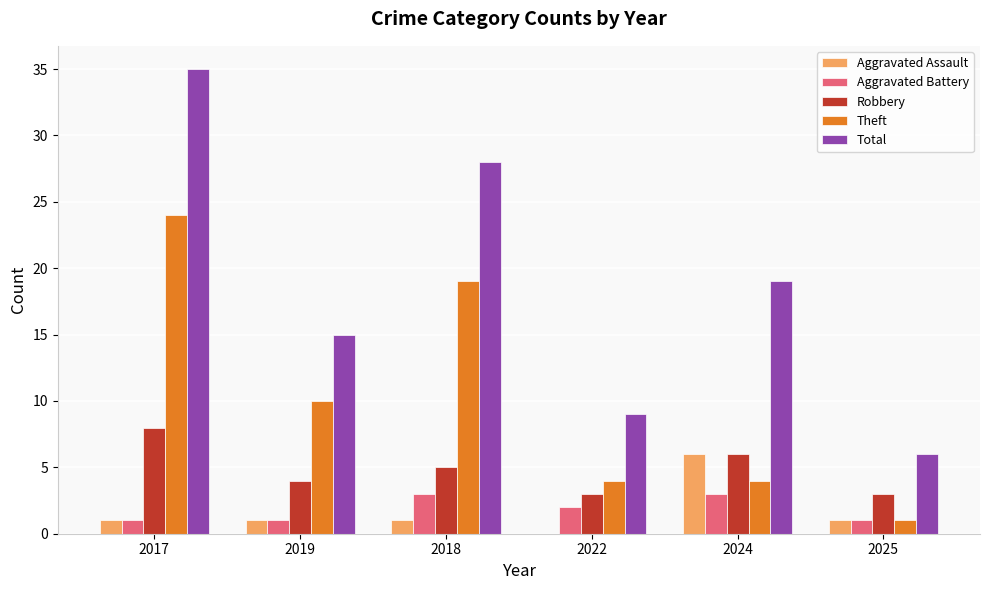

At which category is the sum across all series the highest?

2017